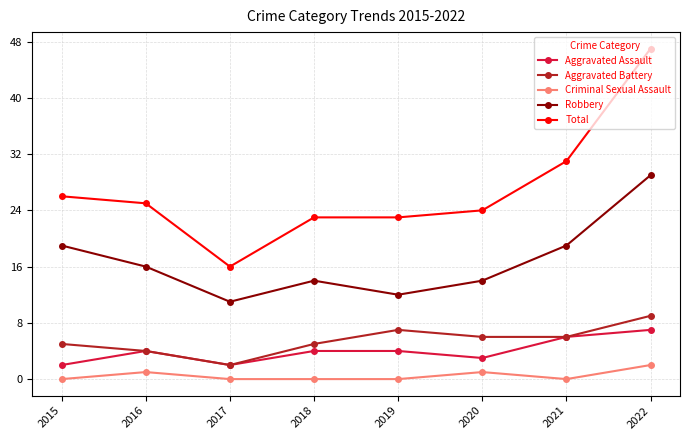

How many values in the Total series are below 25?

4